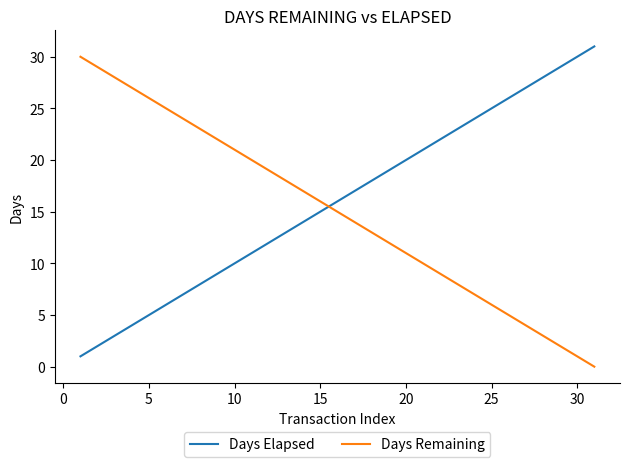

How many times do Days Remaining and Days Elapsed cross each other?

1